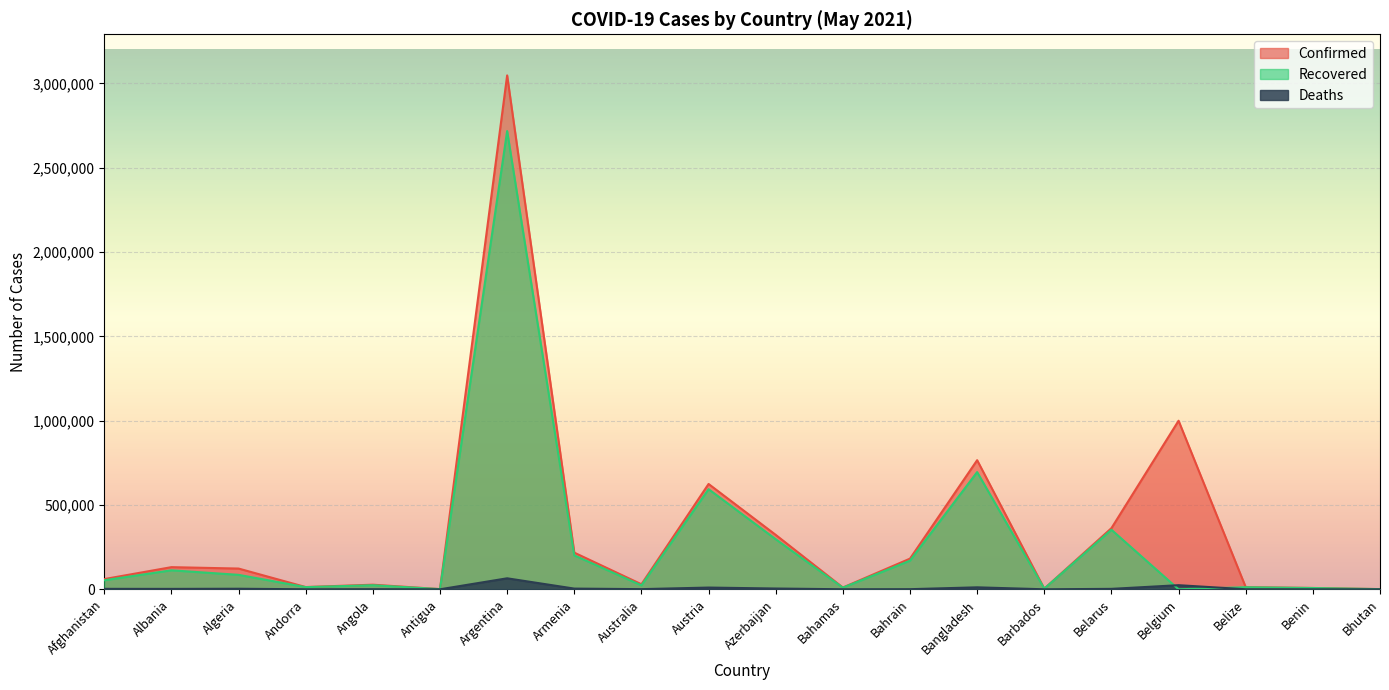

What value does the Deaths series have at Bahamas, to the nearest 100?

200